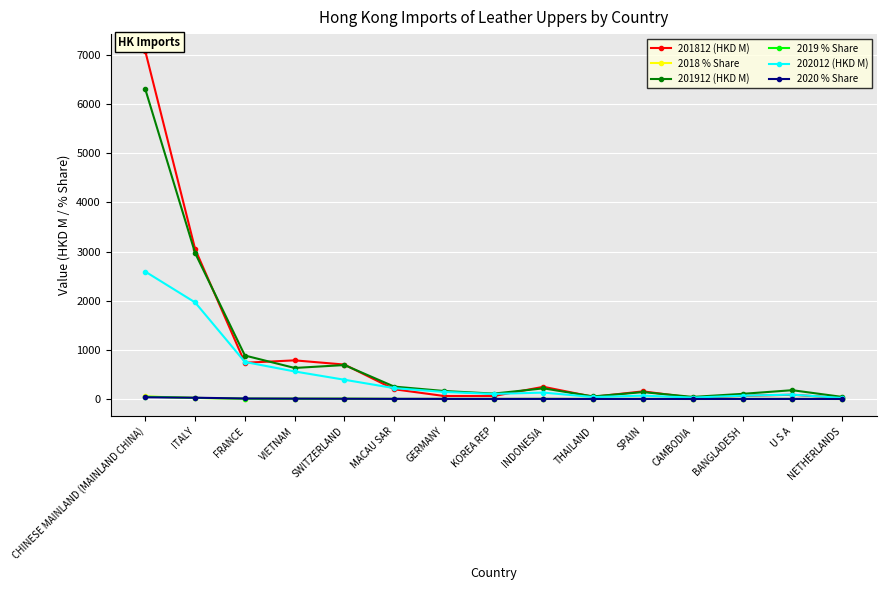

What is the maximum value for 201812 (HKD M)?

7072.9